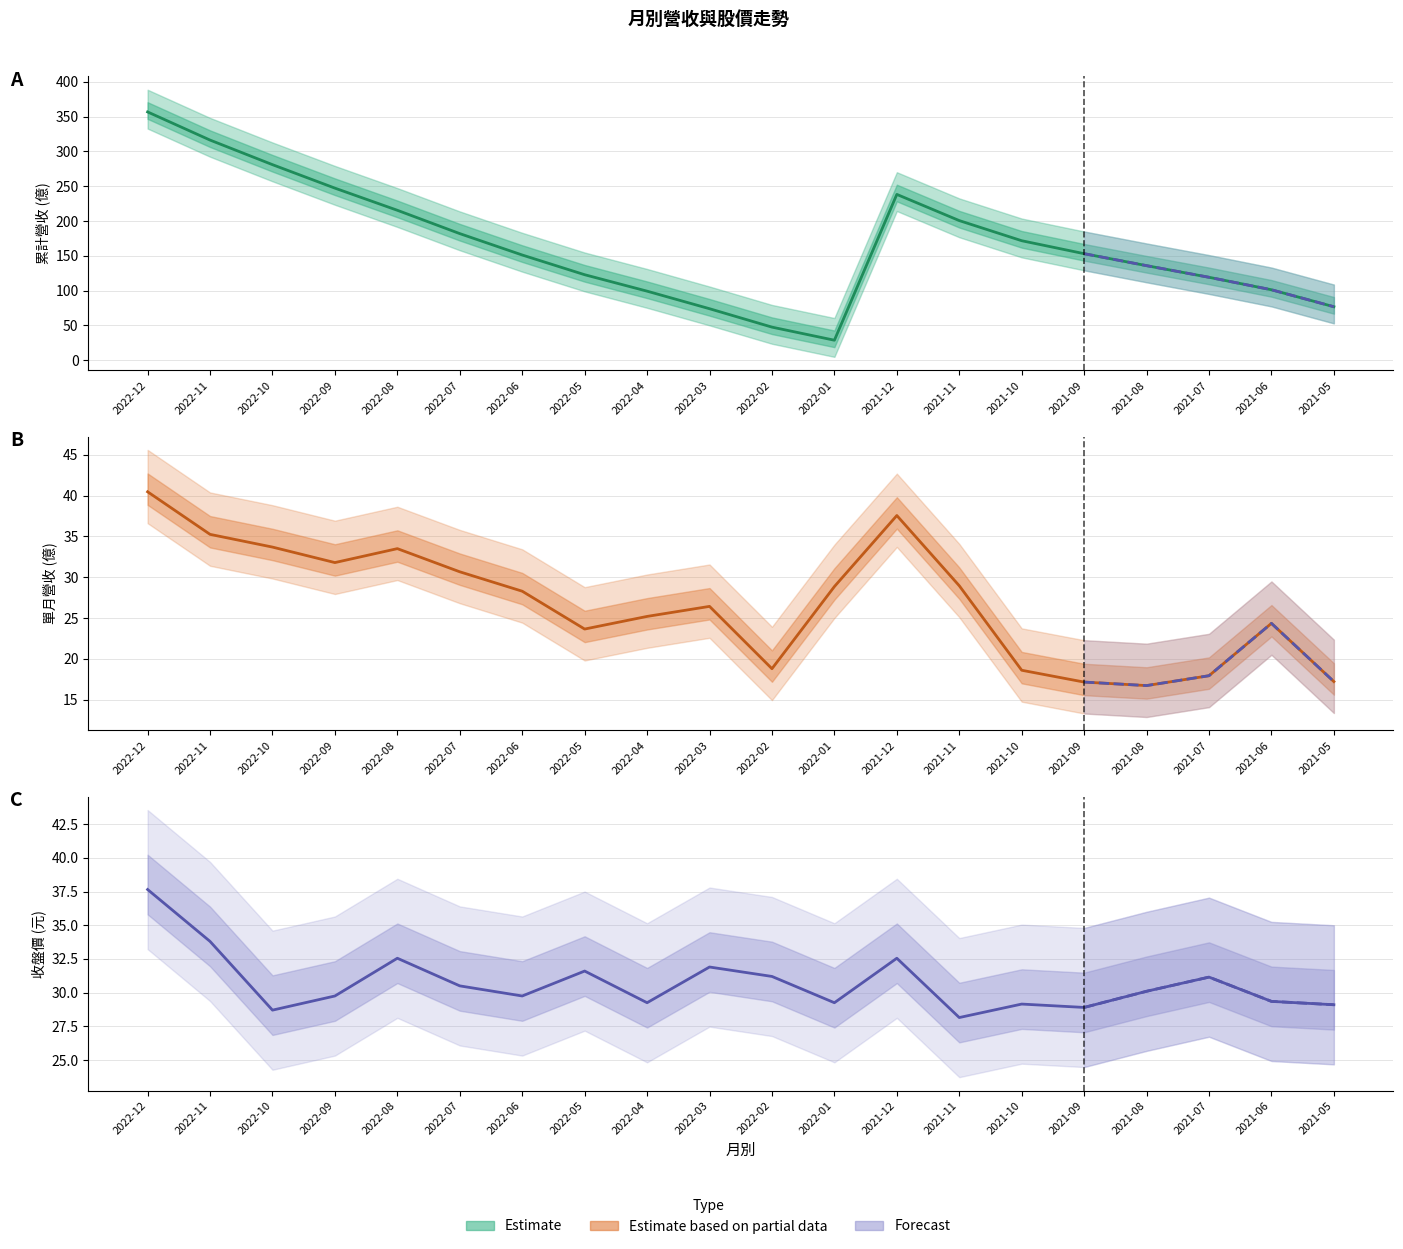

Reading left to right, transcribe all the data shown in this chart.

累計營收(億): 356.6	316.2	280.9	247.2	215.4	181.9	151.2	122.9	99.3	74.1	47.7	28.9	238.2	200.6	171.7	153.1	135.9	119.2	101.3	76.9
單月營收(億): 40.5	35.3	33.7	31.8	33.5	30.7	28.3	23.6	25.2	26.4	18.8	28.9	37.6	29.0	18.6	17.1	16.7	17.9	24.4	17.2
收盤價(元): 37.6	33.8	28.7	29.8	32.5	30.5	29.8	31.6	29.2	31.9	31.2	29.2	32.5	28.1	29.1	28.9	30.1	31.1	29.4	29.1